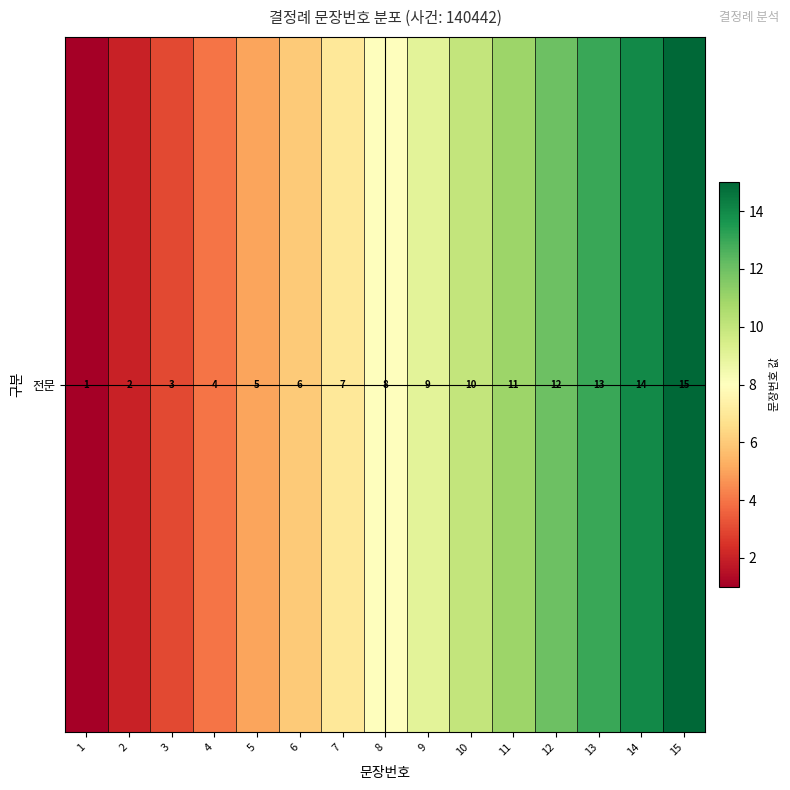

Which has a higher value, 7 or 4?

7